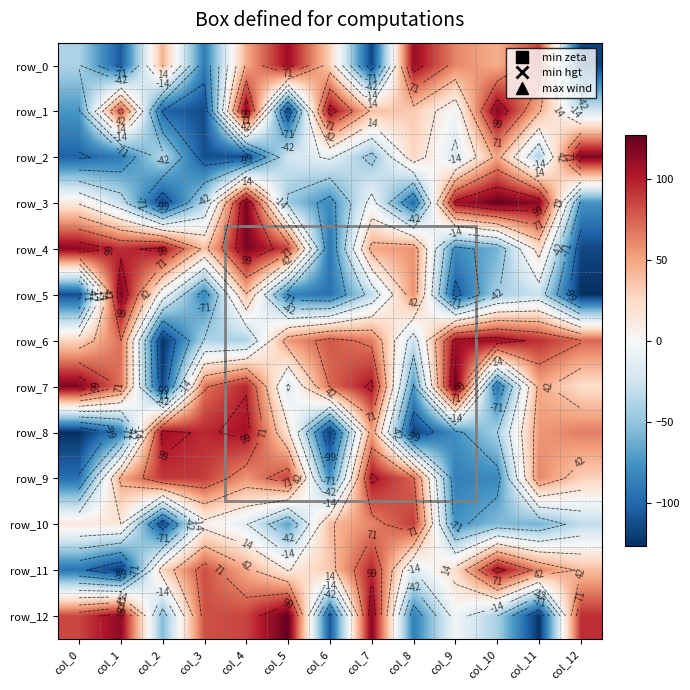

What is the total value across all series at col_6?

-223